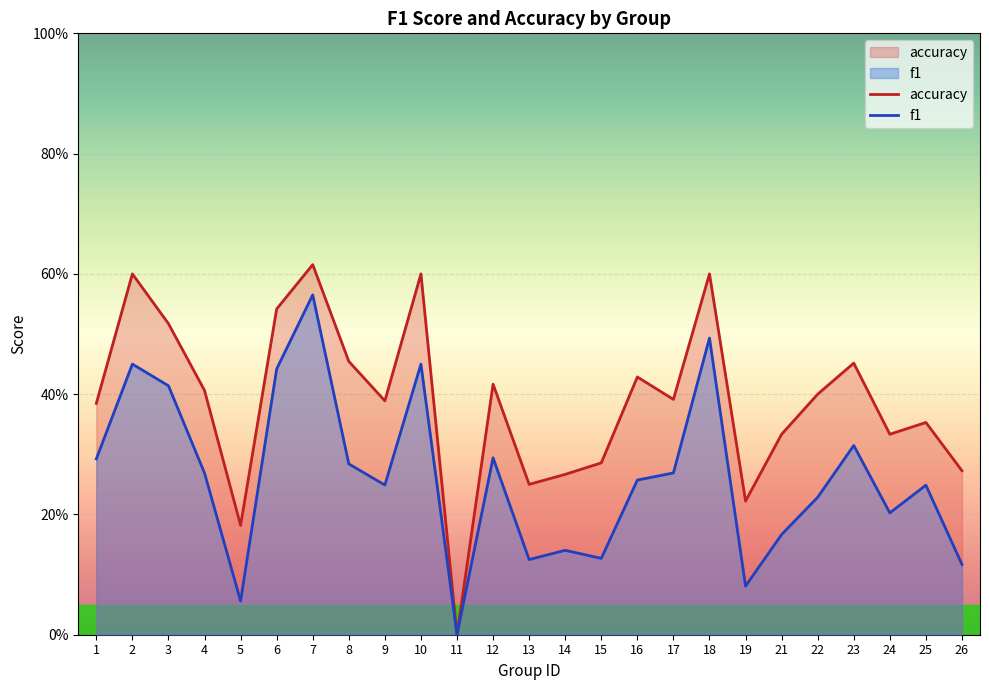

What is the difference between the maximum and minimum values in the accuracy series?

0.6